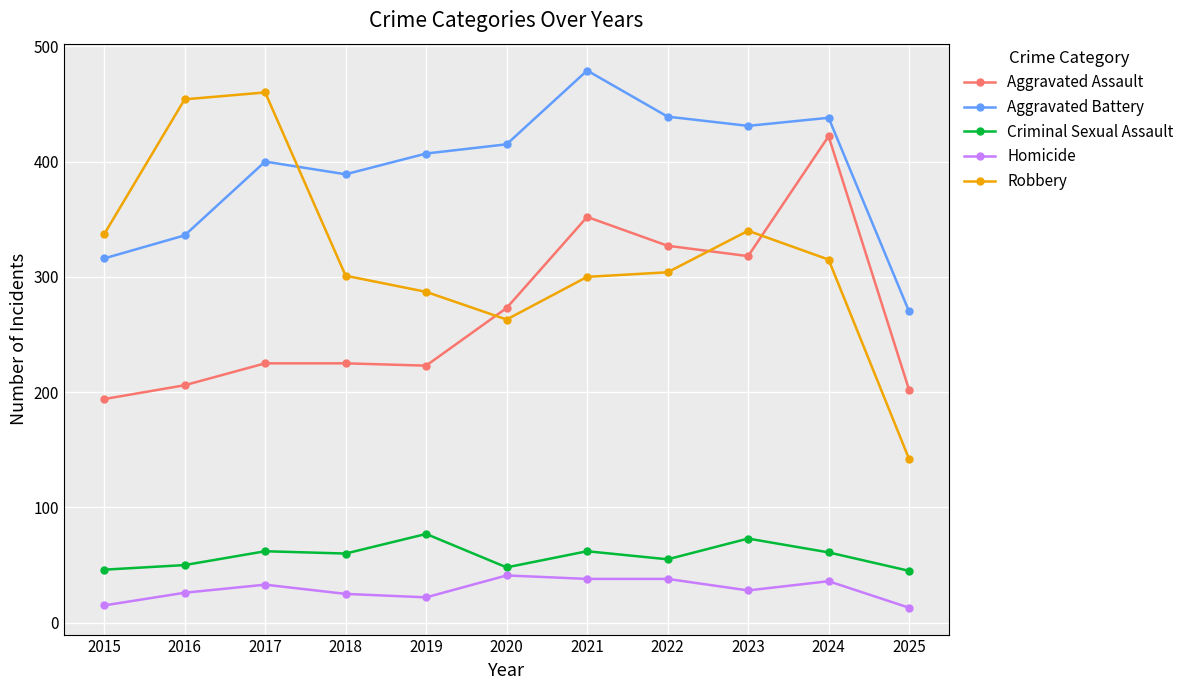

What is the average value of the Robbery series?

318